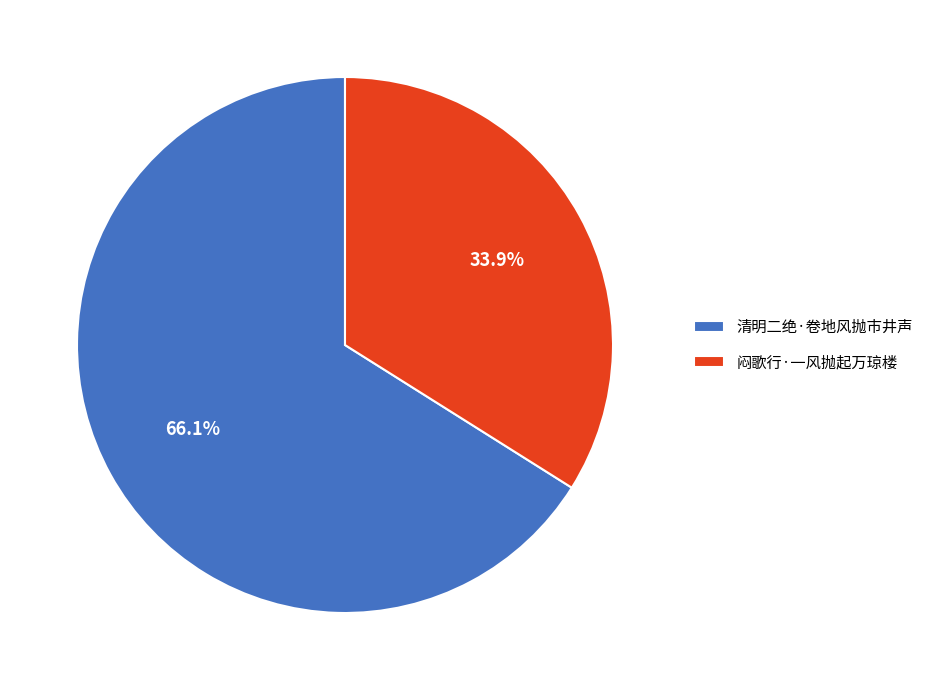

How much of the chart is everything except 清明二绝·卷地风抛市井声?

33.9%